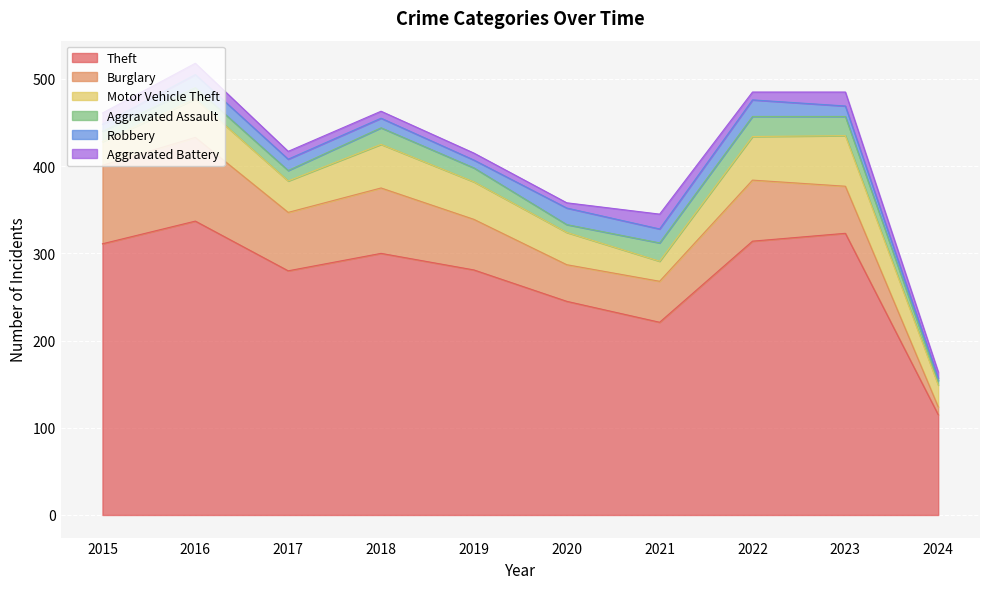

Rank the categories by Burglary value from lowest to highest.

2024, 2020, 2021, 2023, 2019, 2017, 2022, 2018, 2015, 2016